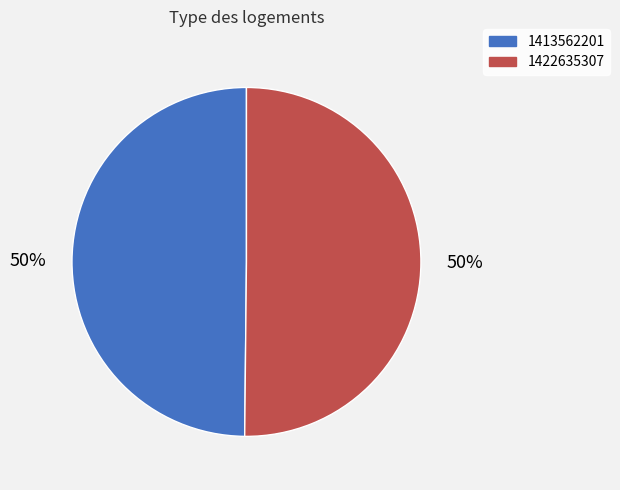

To the nearest percent, what percentage of the pie is 1413562201?

50%